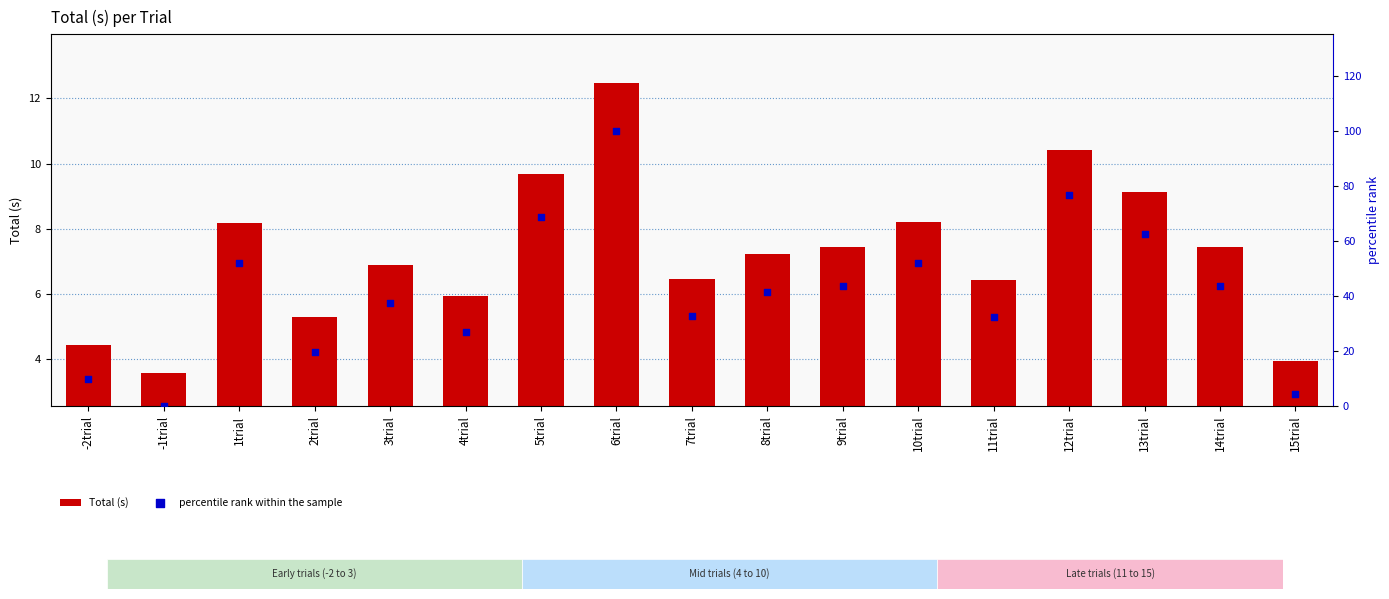

Which series contains the highest Y value?

percentile rank within the sample